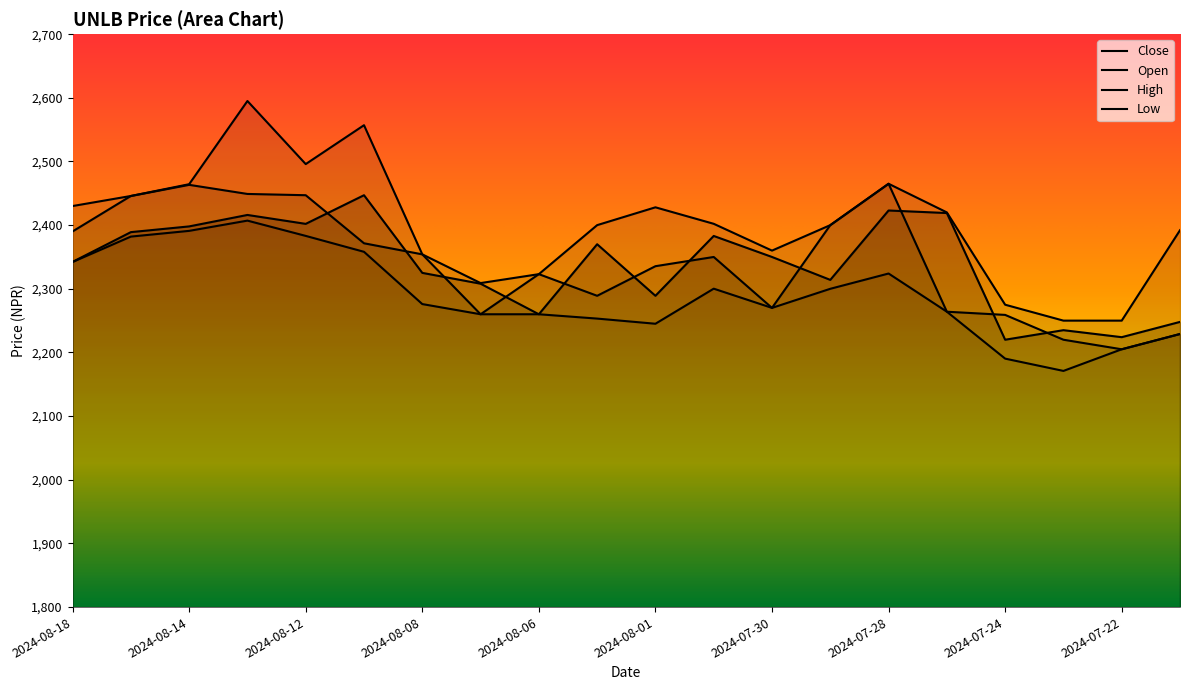

Reading left to right, what are all the values shown in this chart?

Close: 2342.3	2389.0	2398.0	2416.0	2402.0	2447.0	2325.0	2308.0	2260.0	2370.0	2289.0	2383.0	2350.0	2314.0	2423.0	2419.0	2220.0	2235.0	2224.0	2248.0
Open: 2390.1	2445.8	2463.3	2449.0	2447.0	2371.5	2354.1	2260.0	2323.0	2289.0	2335.5	2350.0	2270.0	2400.0	2465.0	2264.0	2259.0	2220.0	2205.0	2229.0
High: 2430.0	2445.8	2464.3	2595.0	2495.9	2557.0	2354.1	2309.0	2323.0	2400.0	2428.0	2402.1	2360.0	2400.0	2465.0	2420.0	2275.0	2250.0	2250.0	2392.0
Low: 2342.1	2382.0	2391.0	2407.1	2383.1	2358.1	2276.0	2260.0	2260.0	2253.2	2245.1	2300.2	2270.0	2300.0	2324.0	2264.0	2190.3	2171.0	2205.0	2229.0